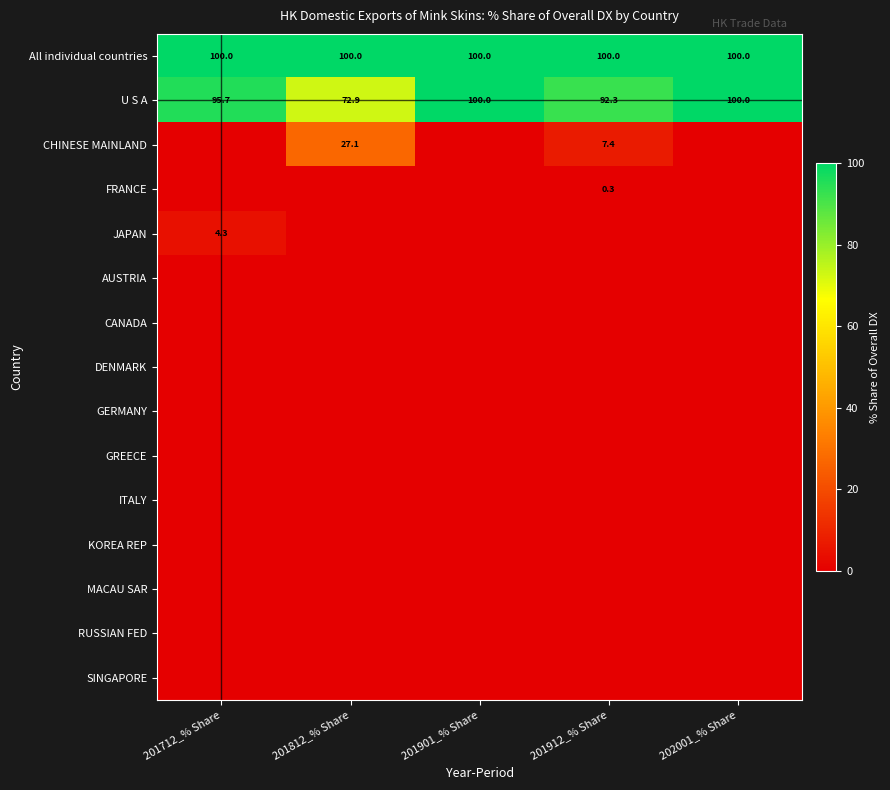

List the labels in order of MACAU SAR value, smallest first.

201712_% Share, 201812_% Share, 201901_% Share, 201912_% Share, 202001_% Share